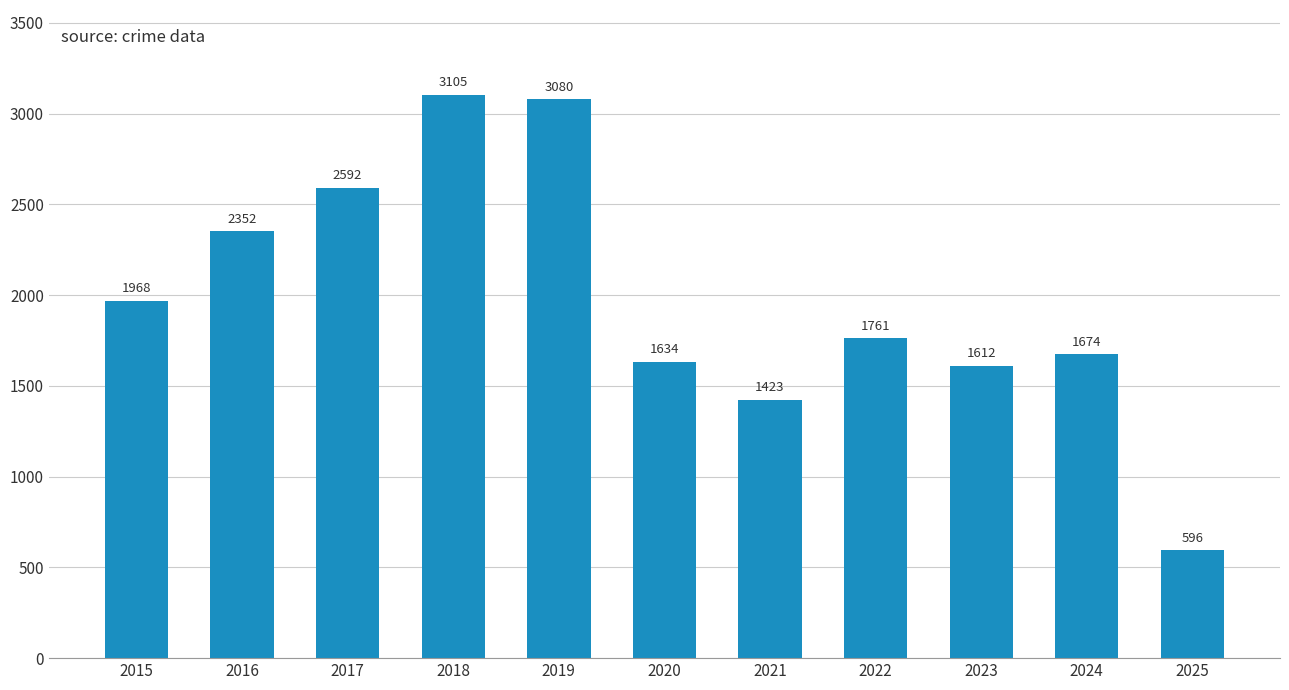

The value at 2024 is 1166. True or false?

False